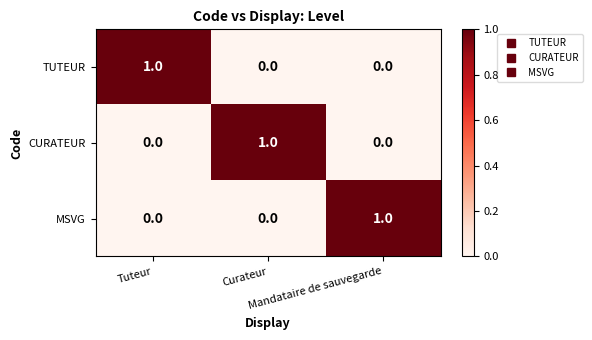

Count the TUTEUR values in the range 0 to 1.

3